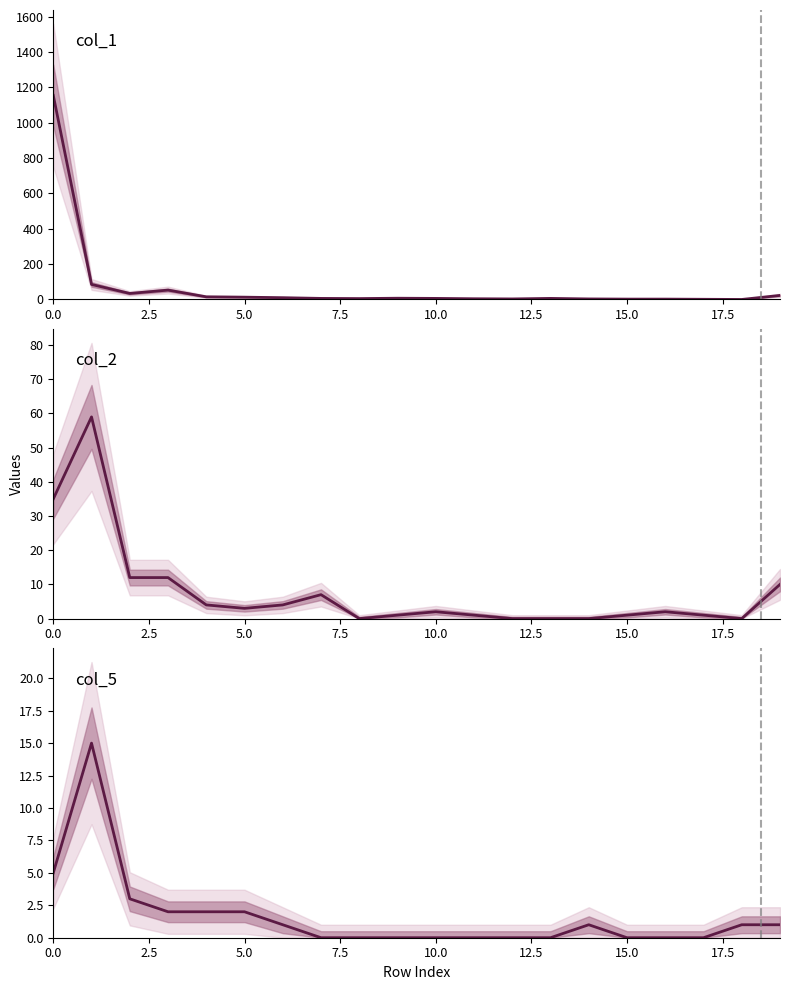

Which has a higher value, 15 or 2?

2